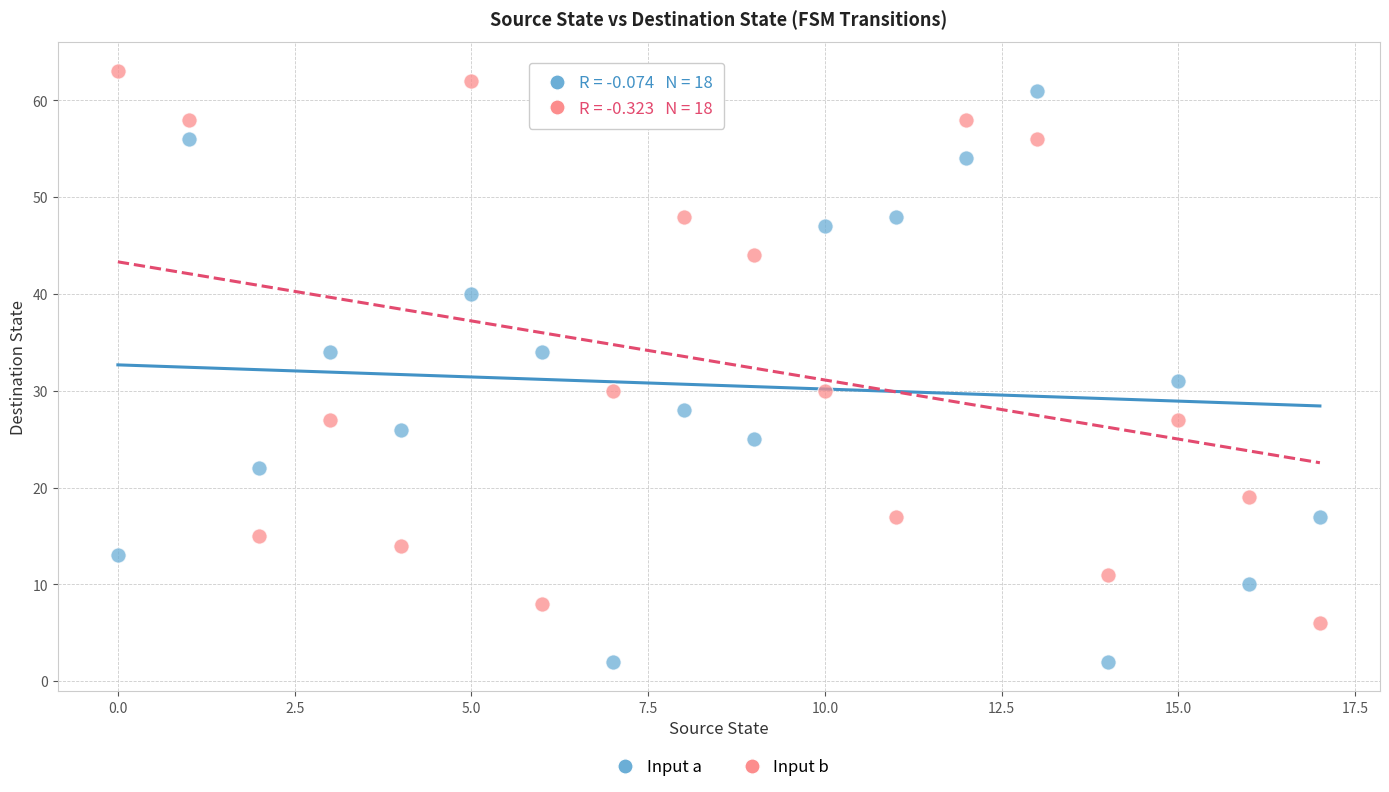

Which series reaches the minimum Y coordinate?

Input a